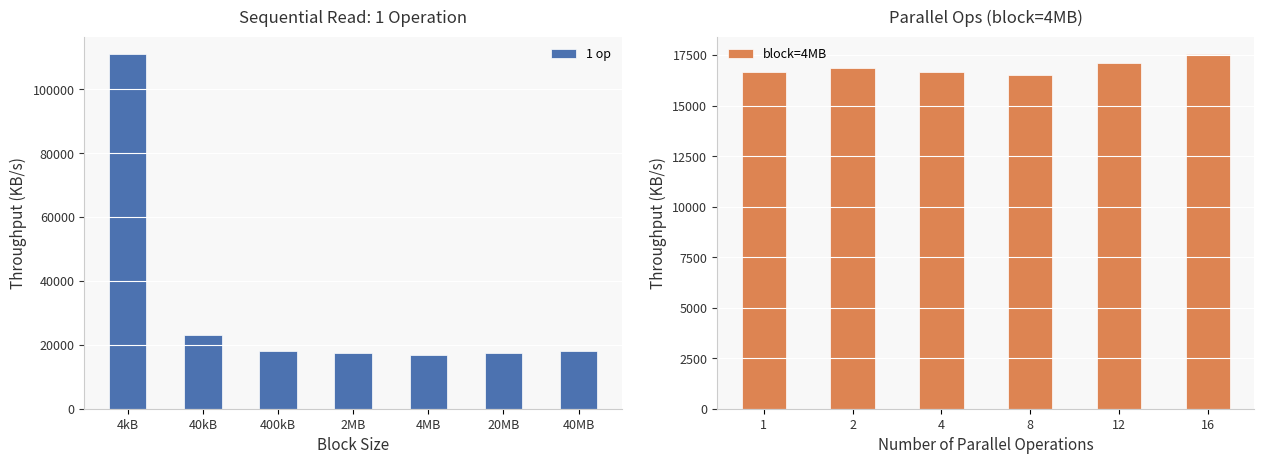

What is the average value?

31684